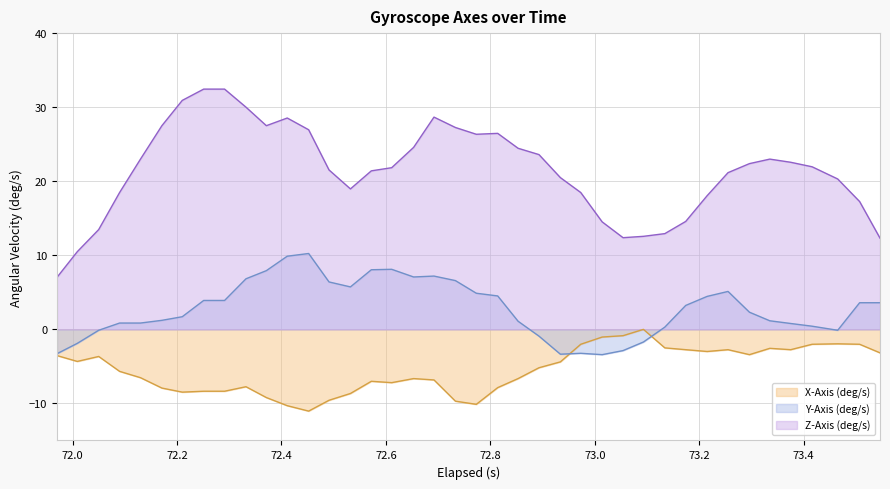

True or false: Y-Axis (deg/s) and Z-Axis (deg/s) intersect in this chart.

False